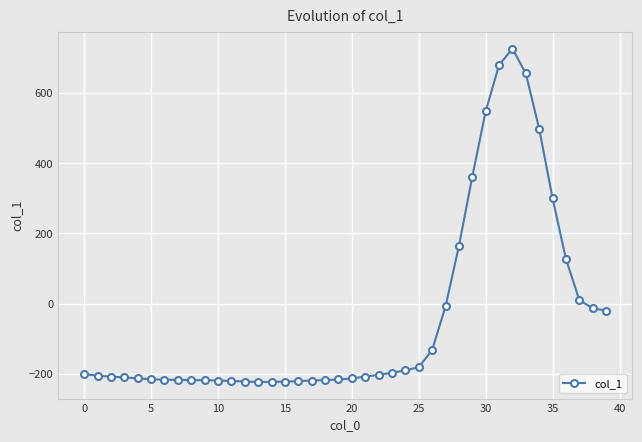

What is the greatest value displayed?

727